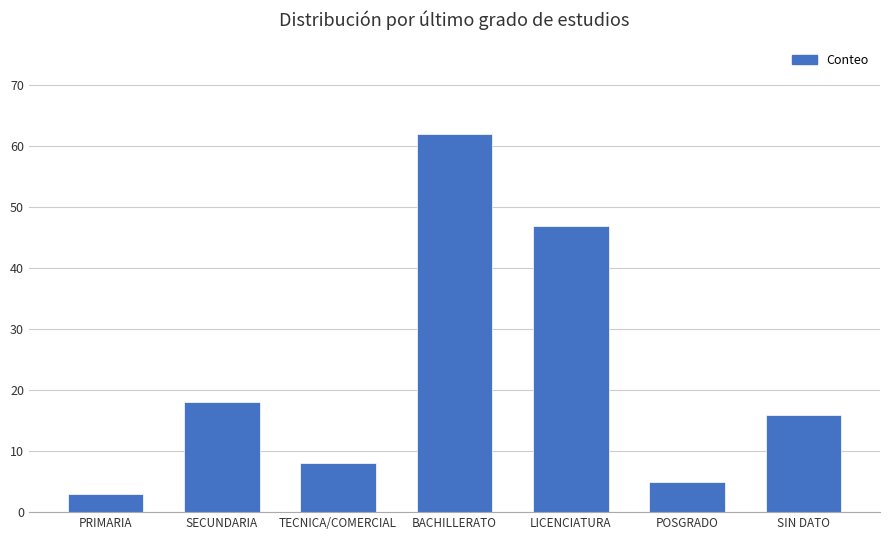

What is the difference between the values at SIN DATO and POSGRADO?

11